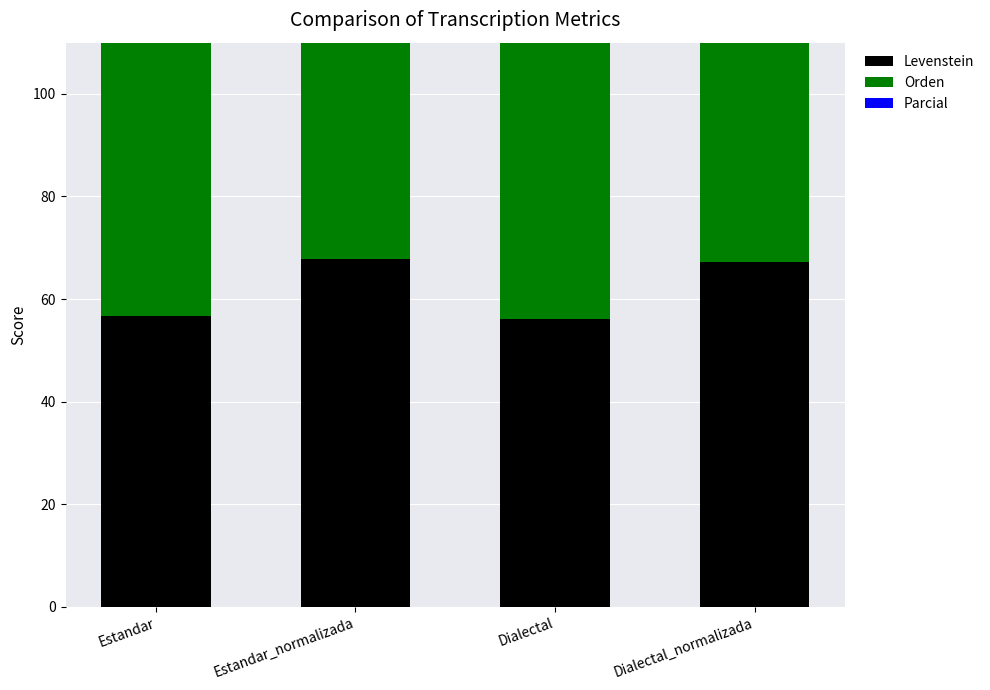

Reading left to right, list all the values displayed in this chart.

Levenstein: Estandar=56.6	Estandar_normalizada=67.8	Dialectal=56.2	Dialectal_normalizada=67.3
Orden: Estandar=82.2	Estandar_normalizada=82.2	Dialectal=81.9	Dialectal_normalizada=82.0
Parcial: Estandar=69.2	Estandar_normalizada=77.4	Dialectal=68.9	Dialectal_normalizada=77.1